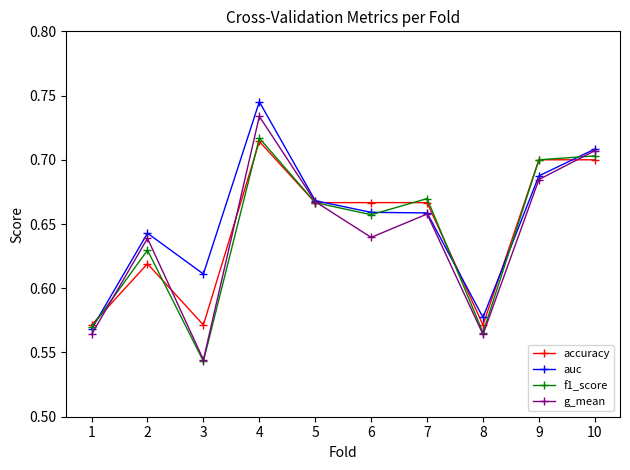

What is the sum of all g_mean values?

6.4